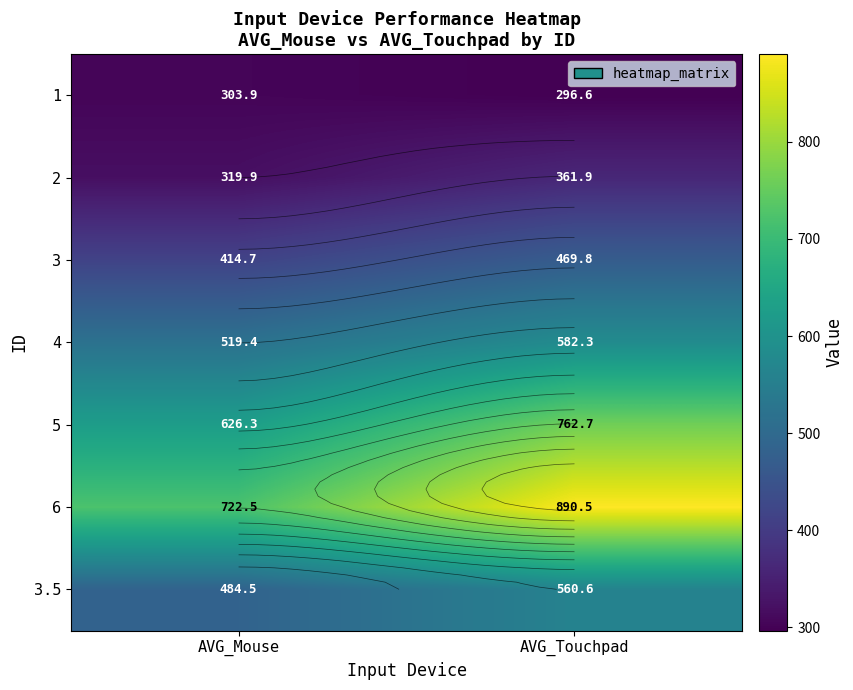

Between AVG_Touchpad and AVG_Mouse, which is larger?

AVG_Mouse